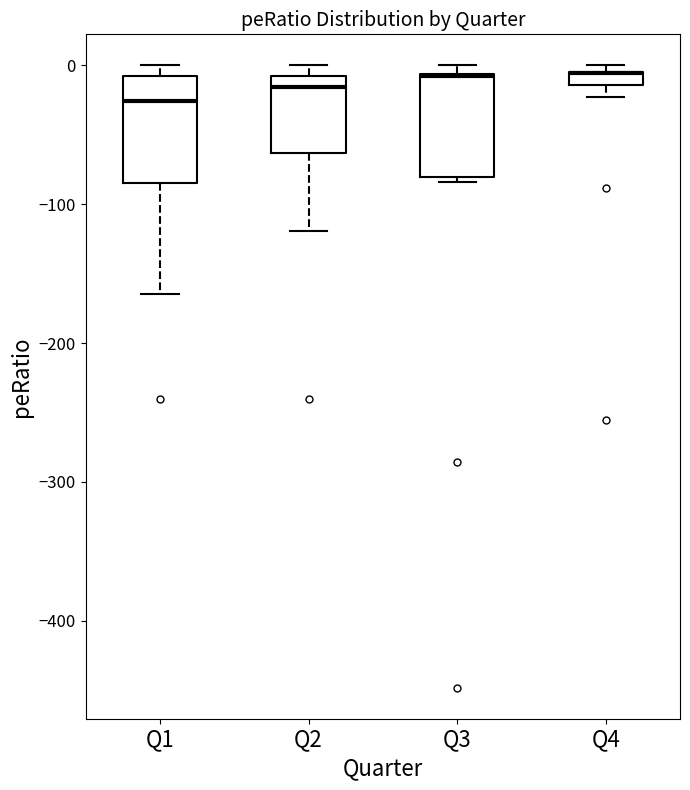

Where is the upper edge of the box for Q3 on the y-axis? The values are not printed on the chart, so give them approximately, as read against the axis.

-10